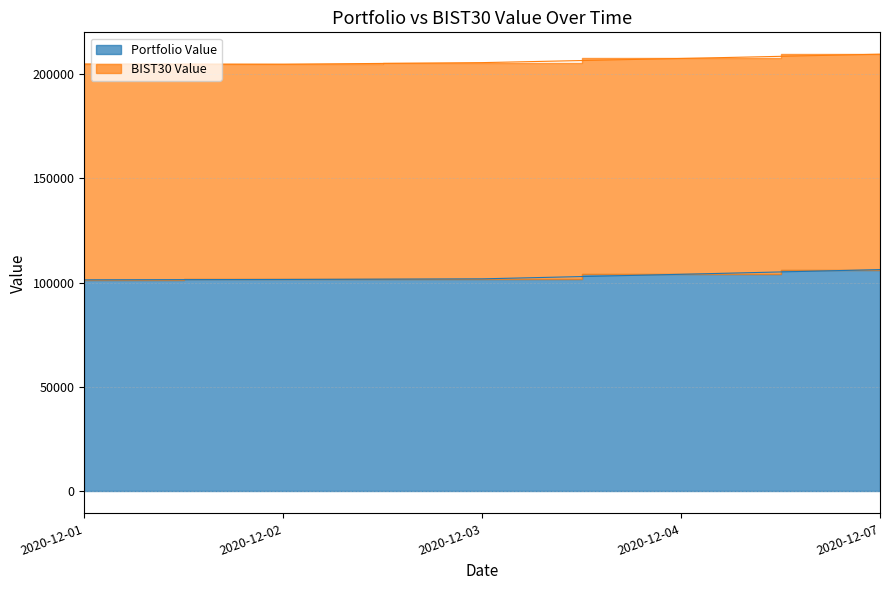

What is the change in value from 2020-12-03 to 2020-12-04?

+2181.4